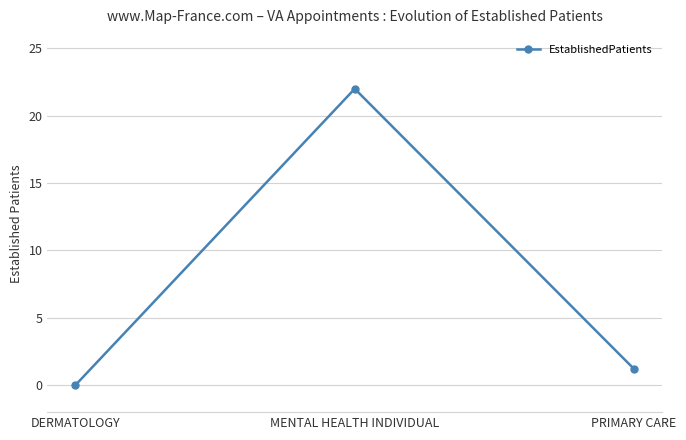

The value at PRIMARY CARE is 0.3. True or false?

False